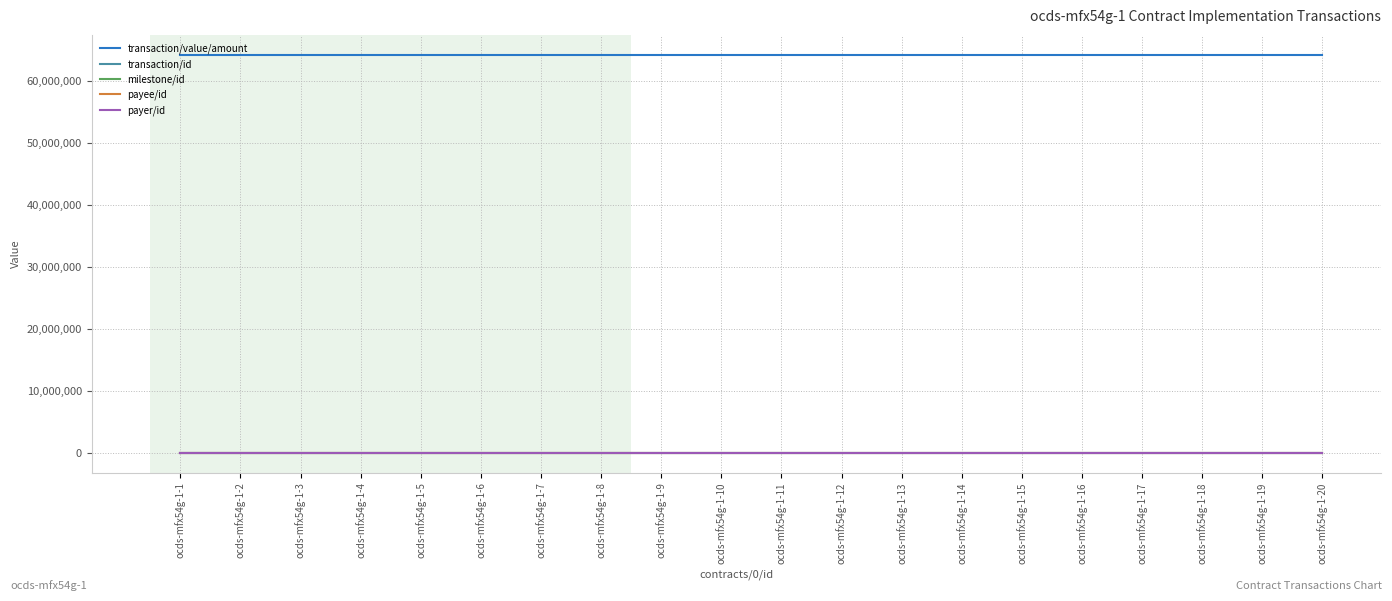

What is the minimum value for transaction/value/amount?

64285644.9